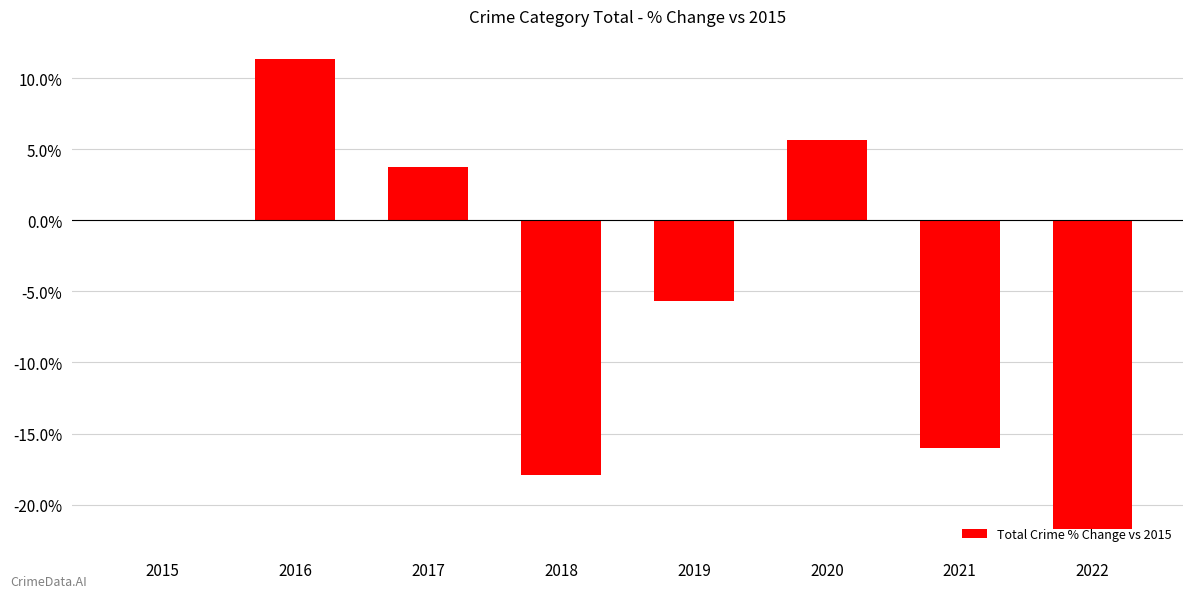

Which has a higher value, 2018 or 2021?

2021